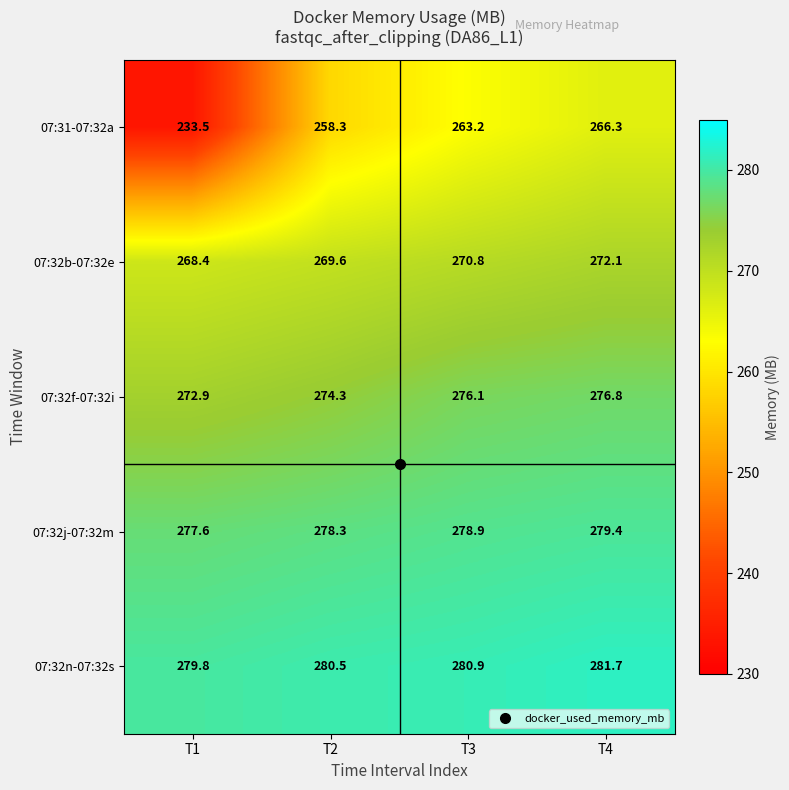

Rank the series at T3 from highest to lowest value.

07:32n-07:32s, 07:32j-07:32m, 07:32f-07:32i, 07:32b-07:32e, 07:31-07:32a